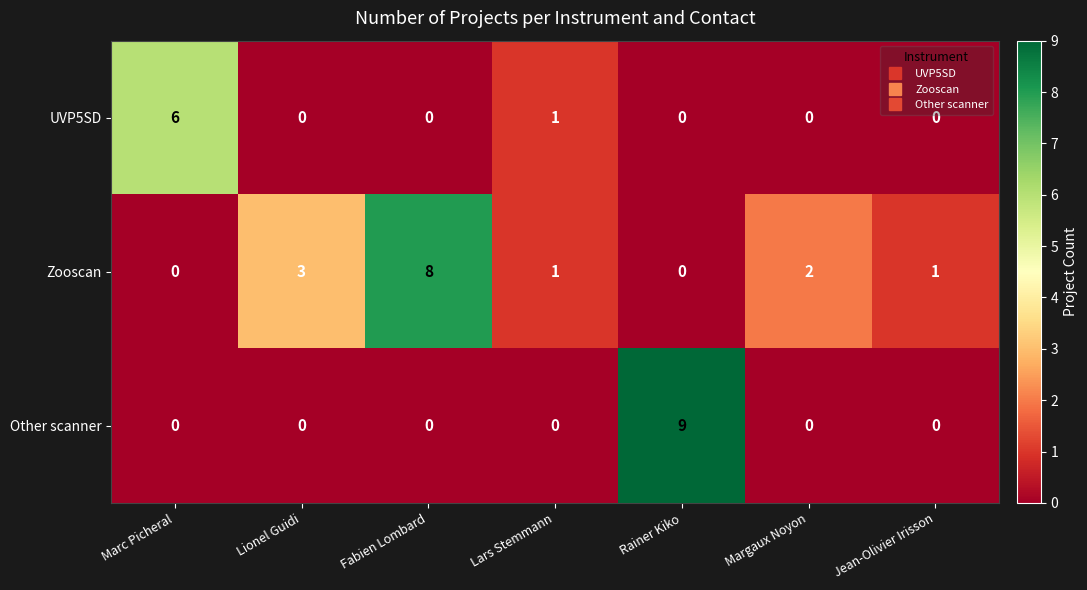

The UVP5SD series shows 0 at Fabien Lombard. True or false?

True